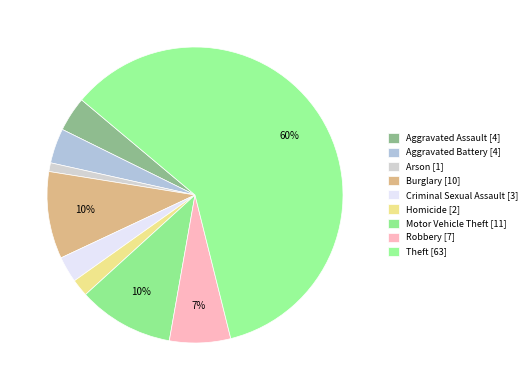

To the nearest percent, what is the average slice percentage?

11%